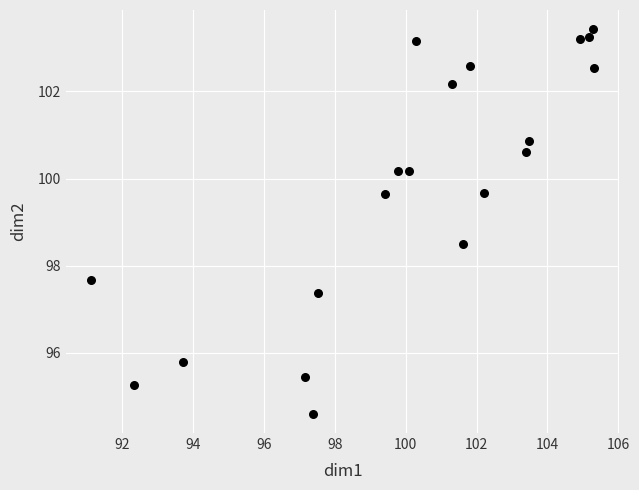

What Y value in the scatter plot is closest to 99?

98.5